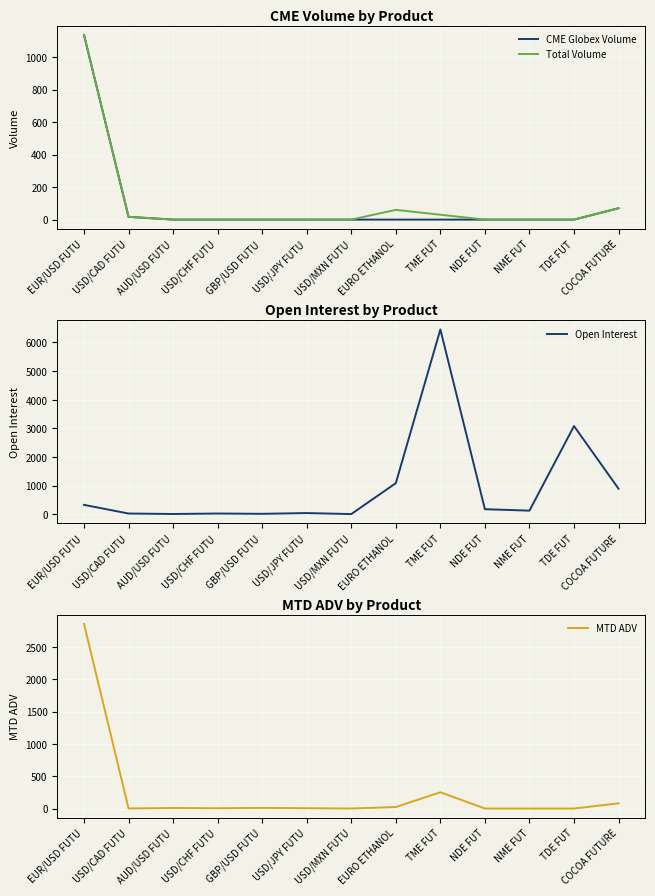

Which has a higher value, COCOA FUTURE or USD/CHF FUTU?

COCOA FUTURE